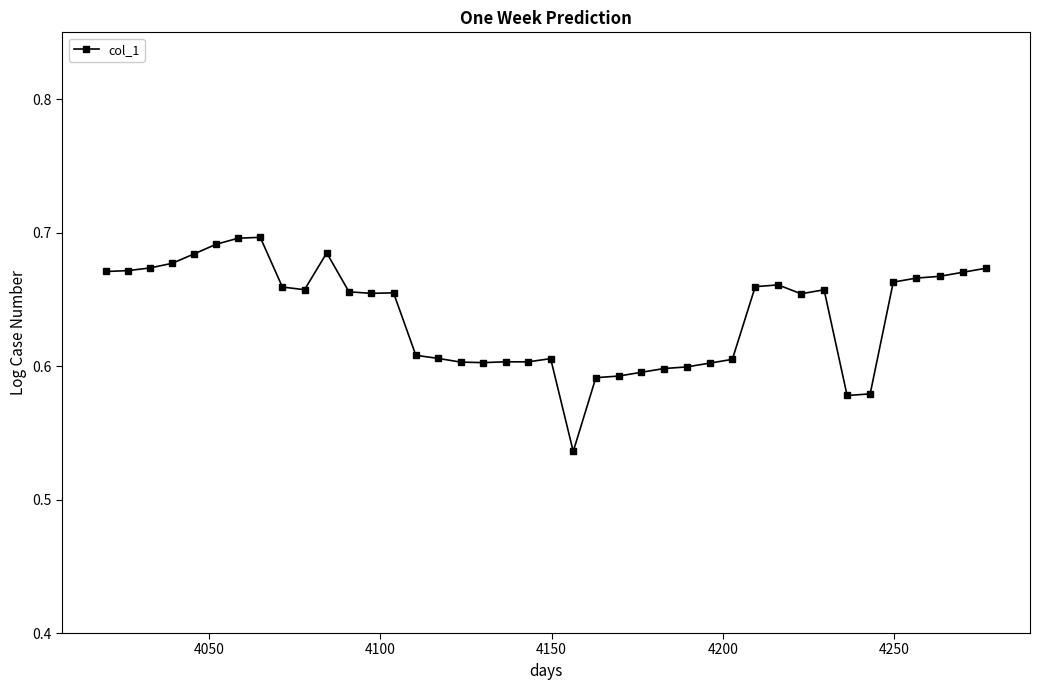

True or false: the data has more than 0 interior local peaks.

True